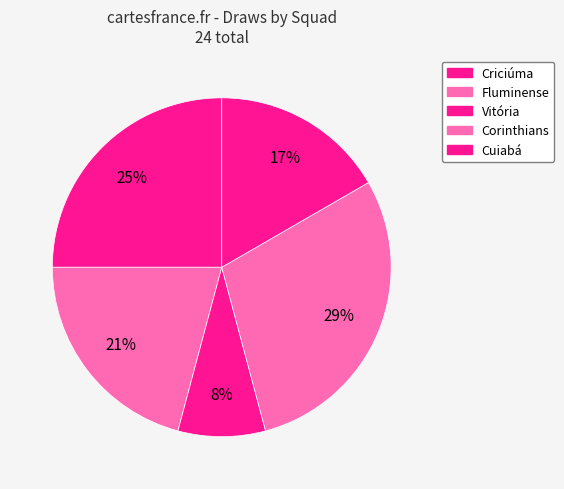

Rank the categories by value from highest to lowest.

Corinthians, Criciúma, Fluminense, Cuiabá, Vitória